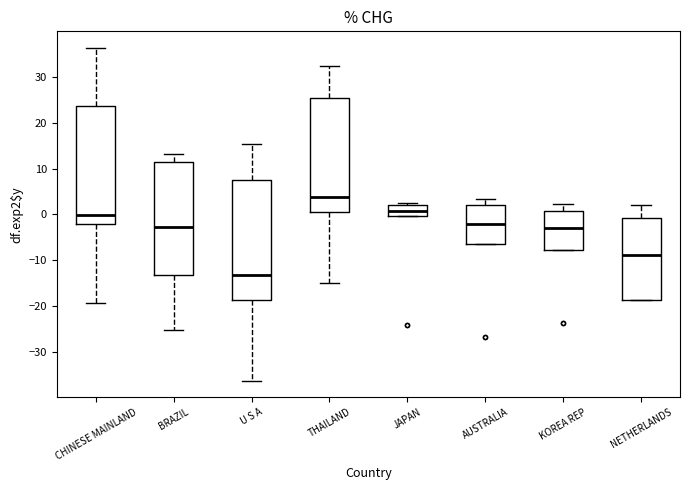

Reading left to right, read every box against the y-axis: the position of its median line, the range the box covers, and the ends of its whiskers. The values are not printed on the chart, so give them approximately, as read against the axis.

CHINESE MAINLAND: median 0, box -2 to 24, whiskers -19 to 36
BRAZIL: median -3, box -13 to 11, whiskers -25 to 13
U S A: median -13, box -19 to 7, whiskers -36 to 15
THAILAND: median 4, box 0 to 25, whiskers -15 to 32
JAPAN: median 1, box 0 to 2, whiskers 0 to 3
AUSTRALIA: median -2, box -6 to 2, whiskers -6 to 3
KOREA REP: median -3, box -8 to 1, whiskers -8 to 2
NETHERLANDS: median -9, box -19 to -1, whiskers -19 to 2